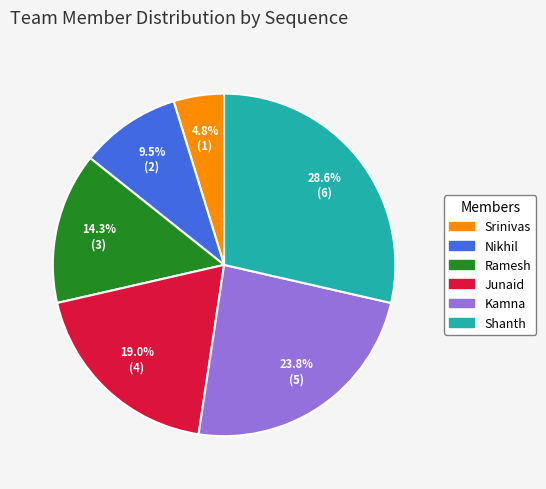

Which has a higher value, Nikhil or Junaid?

Junaid